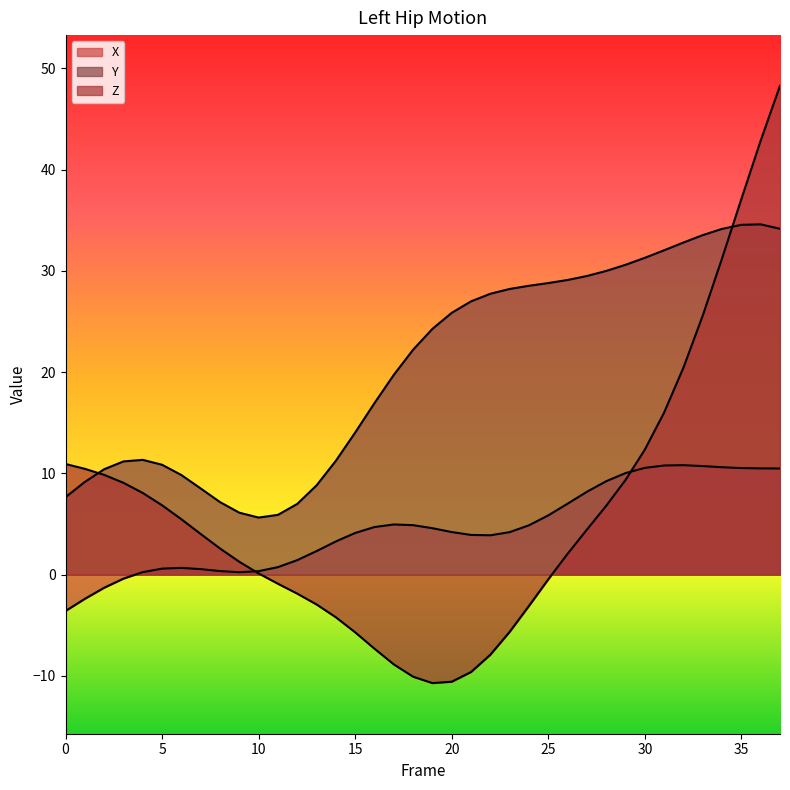

Which label corresponds to the largest value in the chart?

37